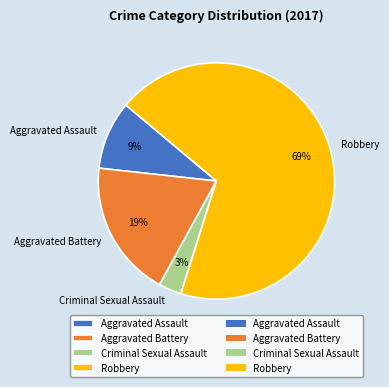

Do Aggravated Battery and Aggravated Assault together represent more than half of the pie?

No